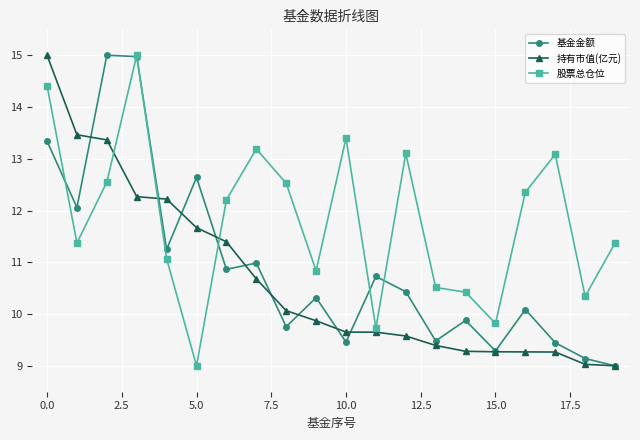

What is the smallest value displayed?

9.0